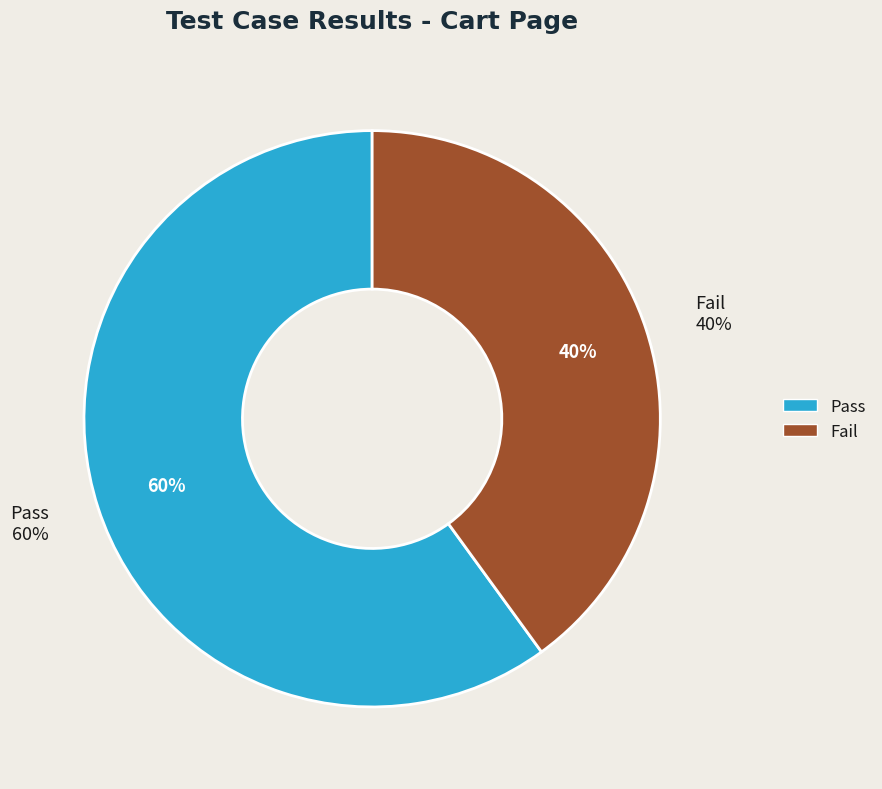

Which category accounts for the majority?

Pass